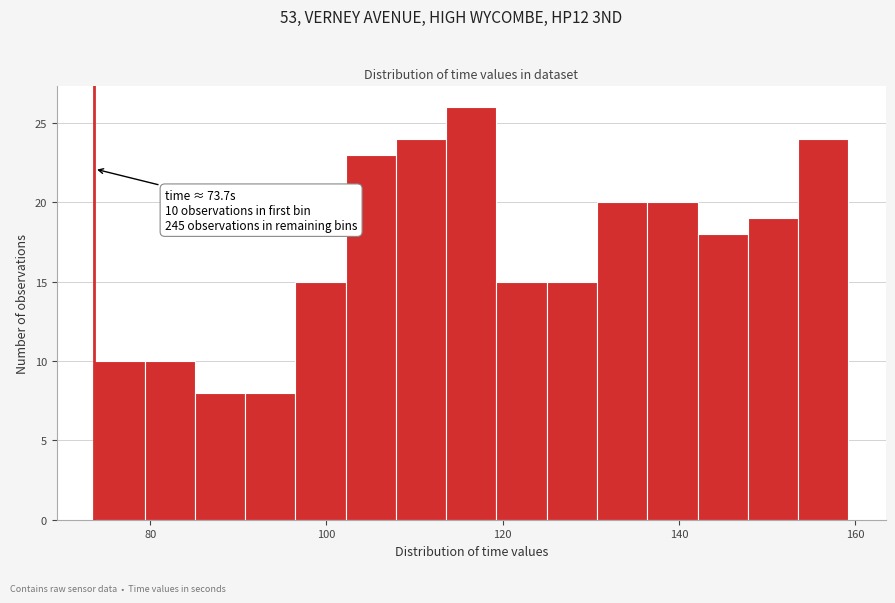

Around what value on the x-axis is the tallest bar? Give the approximate position of its centre, as read against the axis.

116